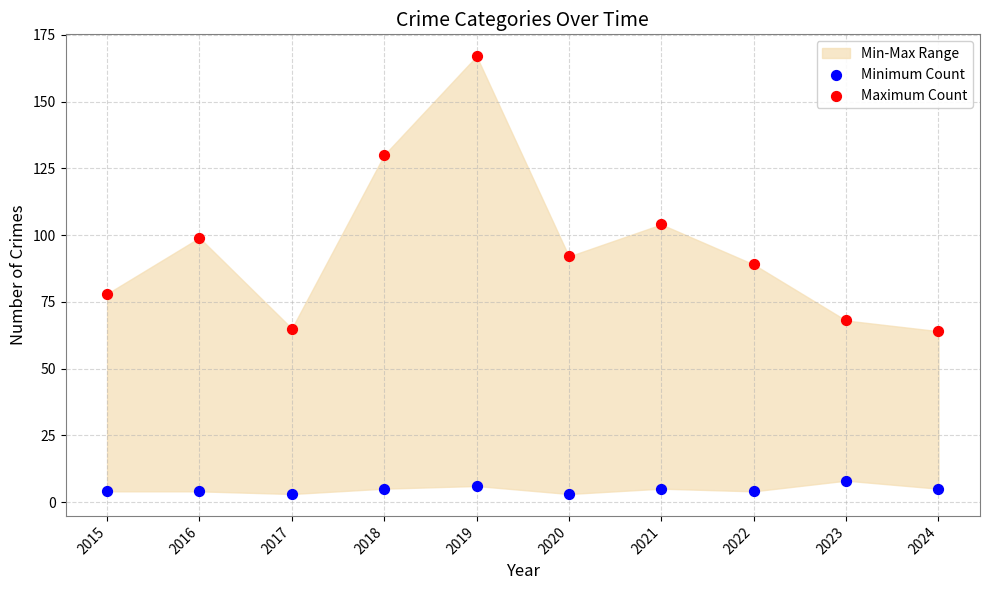

Which series contains the highest Y value?

Maximum Count